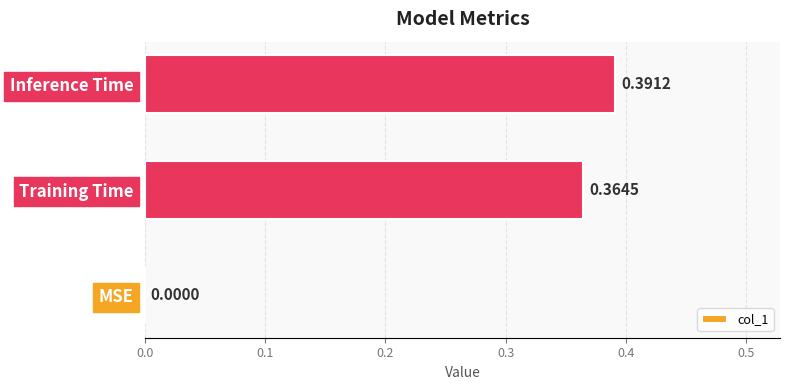

How many series are shown in this chart?

1